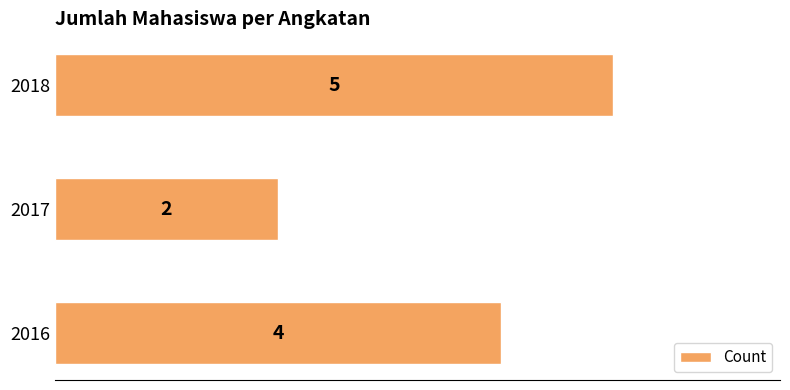

The value at 2016 is 4. True or false?

True